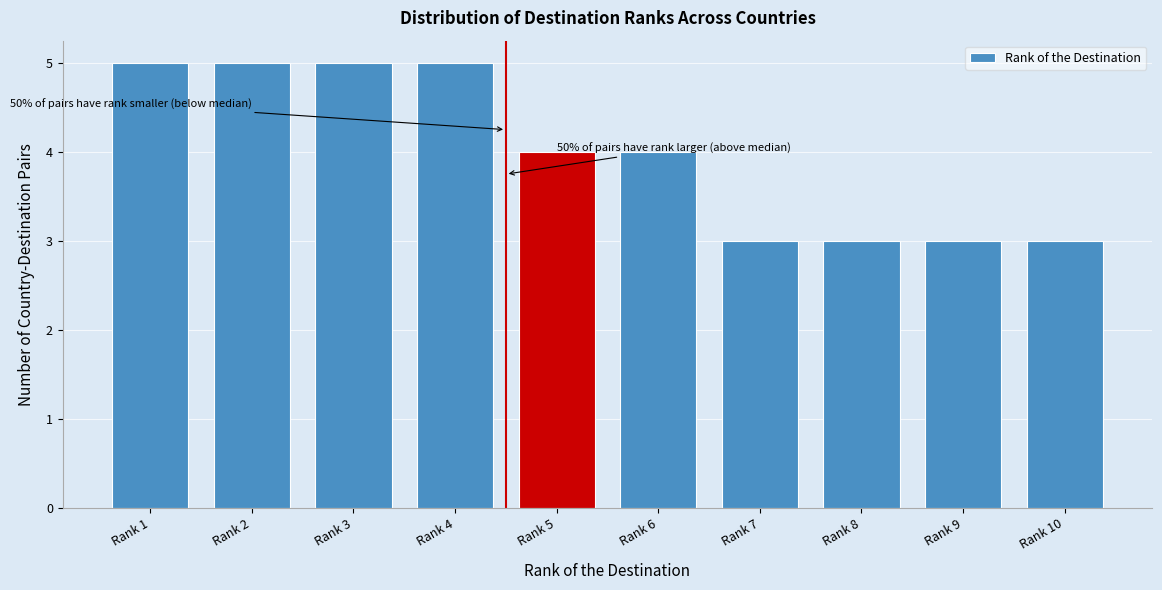

Reading left to right, transcribe all the data shown in this chart.

5	5	5	5	4	4	3	3	3	3